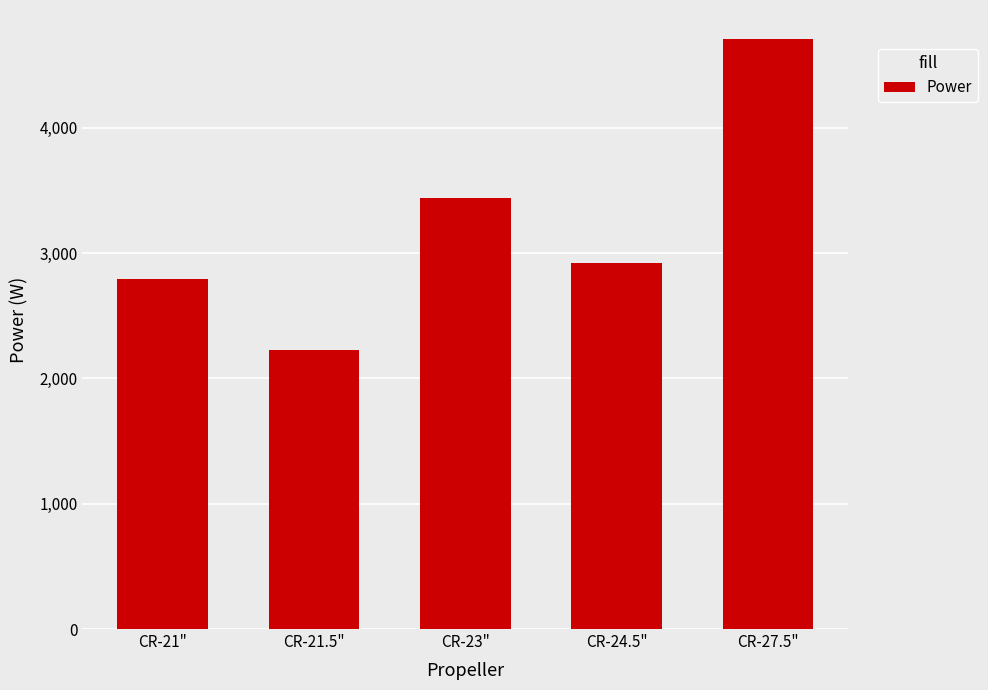

The chart shows a value of 915.5 at CR-21.5". True or false?

False